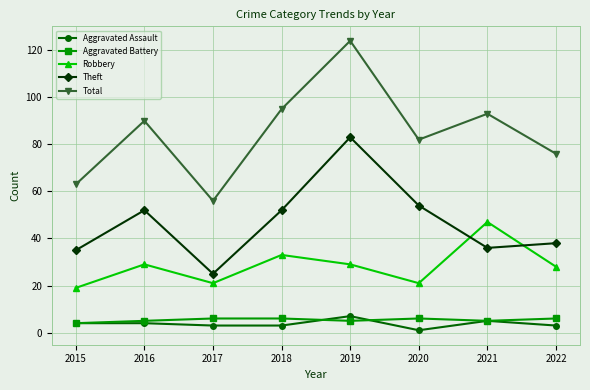

True or false: Aggravated Assault has more than 0 points higher than both neighbors.

True